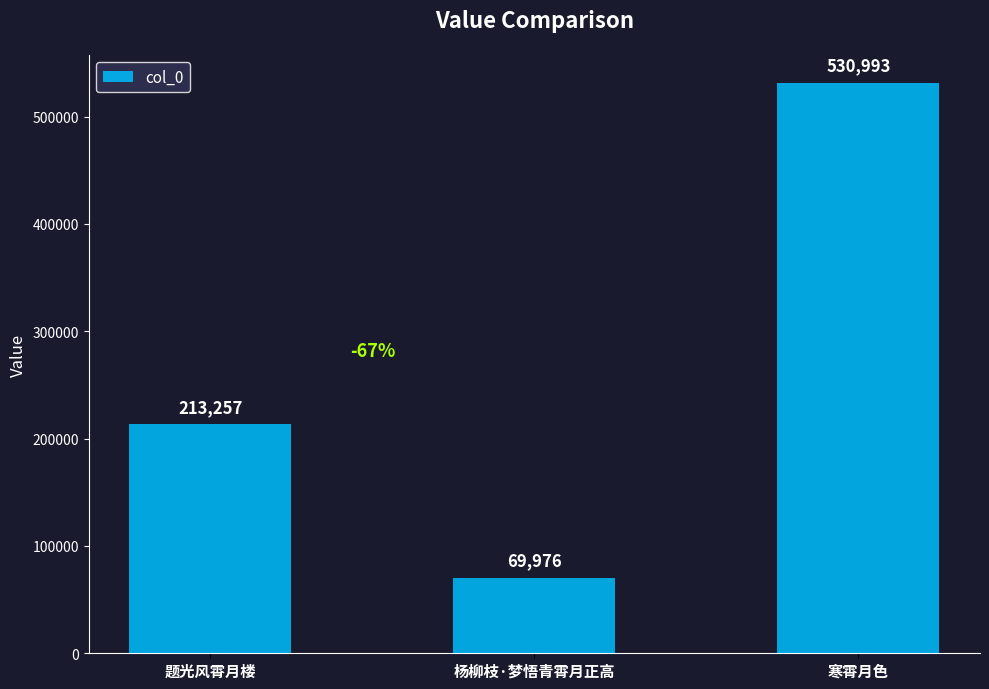

What is the change in value from 杨柳枝·梦悟青霄月正高 to 寒霄月色?

+461017